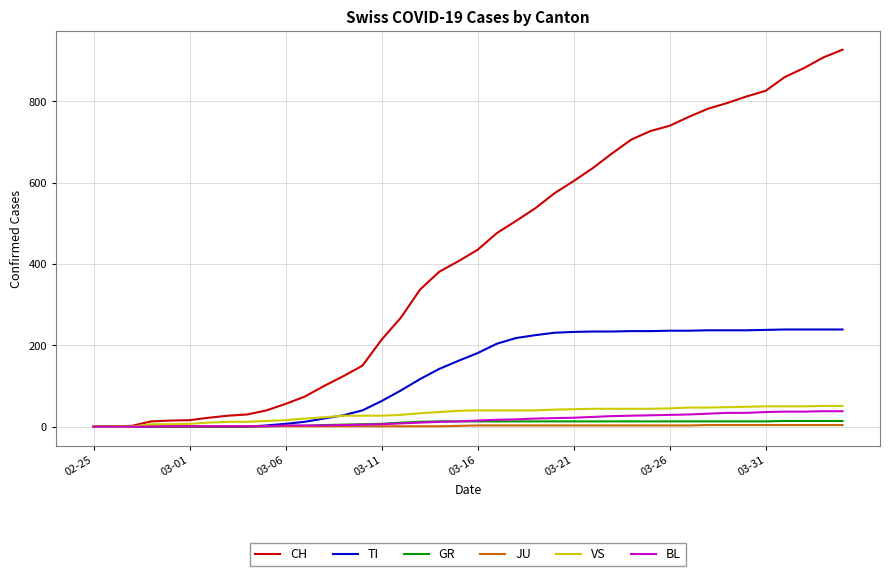

List the series in order of their peak value, highest first.

CH, TI, VS, BL, GR, JU